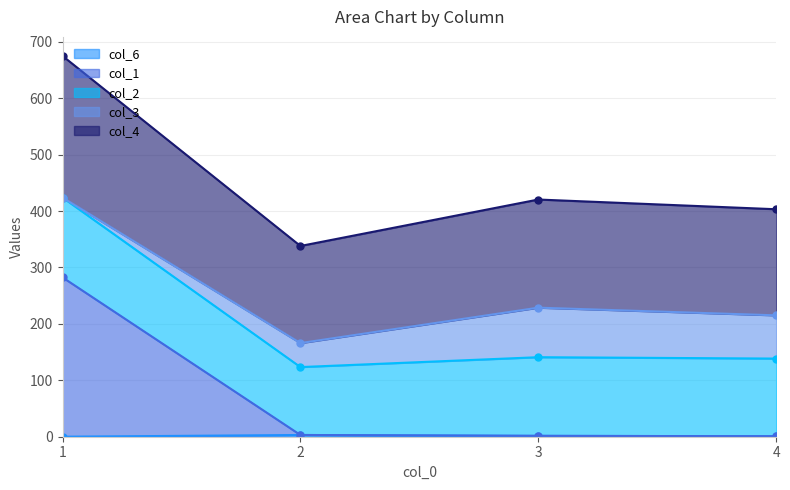

True or false: col_6 has more than 0 interior local peaks.

True